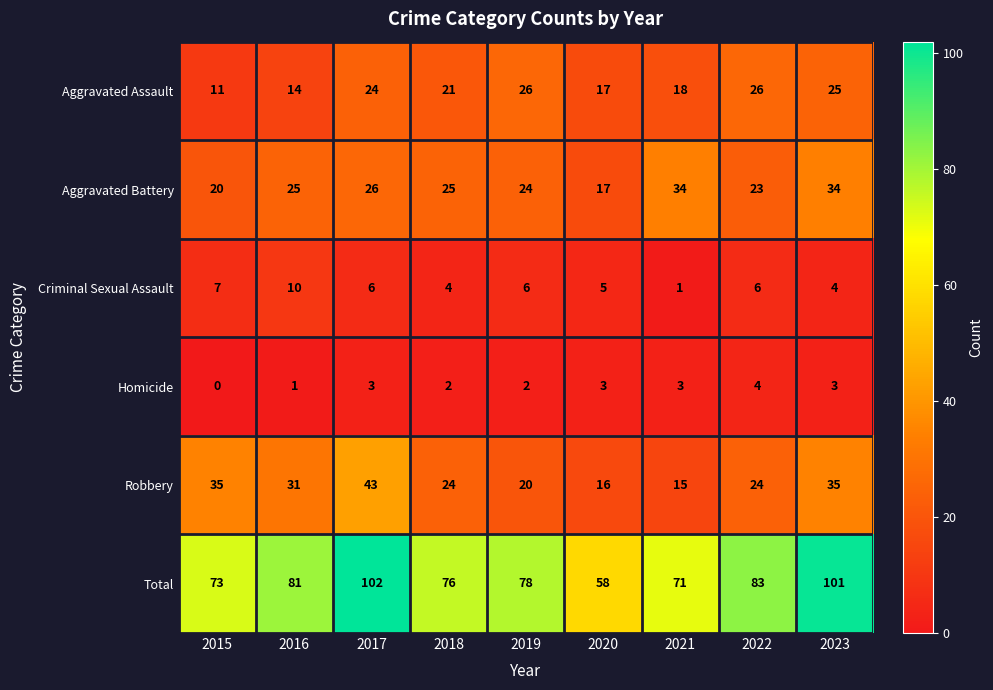

What is the difference between the Robbery values at 2021 and 2019?

5